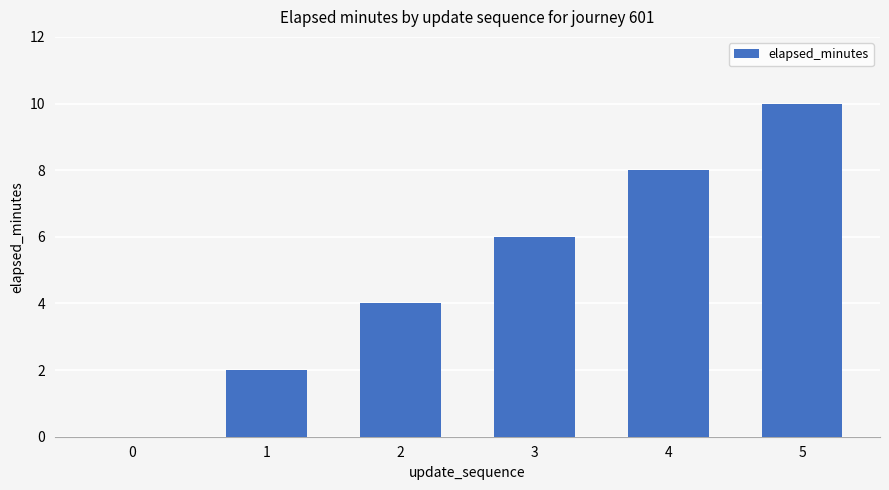

What is the change in value from 0 to 2?

+4